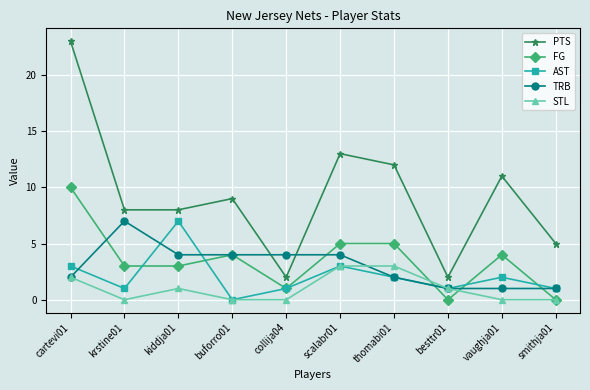

Reading left to right, list all the values displayed in this chart.

PTS: 23	8	8	9	2	13	12	2	11	5
FG: 10	3	3	4	1	5	5	0	4	0
AST: 3	1	7	0	1	3	2	1	2	1
TRB: 2	7	4	4	4	4	2	1	1	1
STL: 2	0	1	0	0	3	3	1	0	0